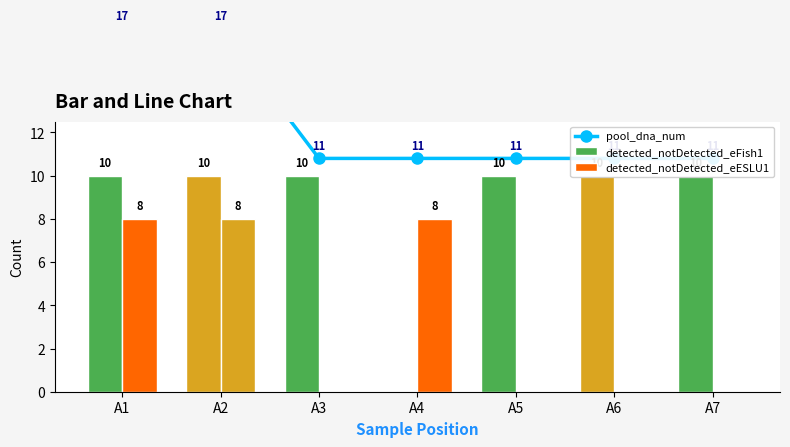

What are all the series names shown in the legend?

pool_dna_num, detected_notDetected_eFish1, detected_notDetected_eESLU1